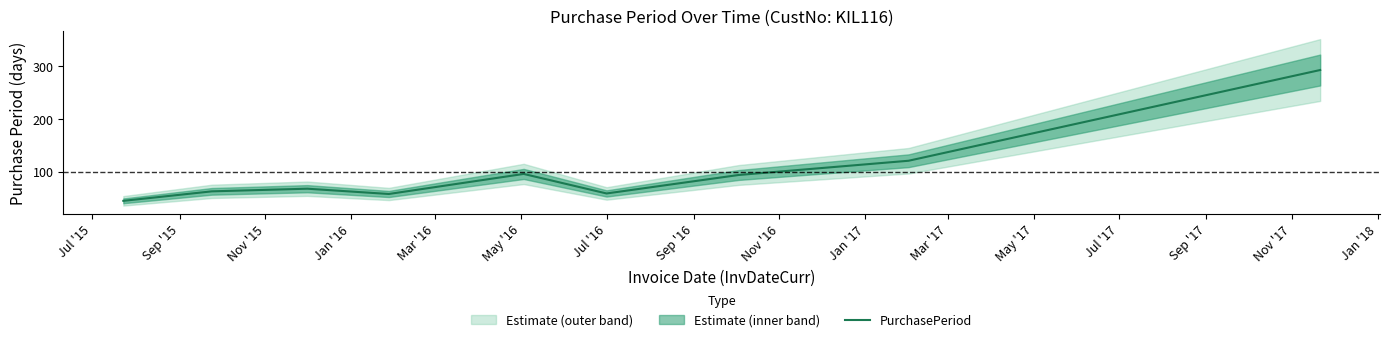

The value at Jul '15 is 73. True or false?

False